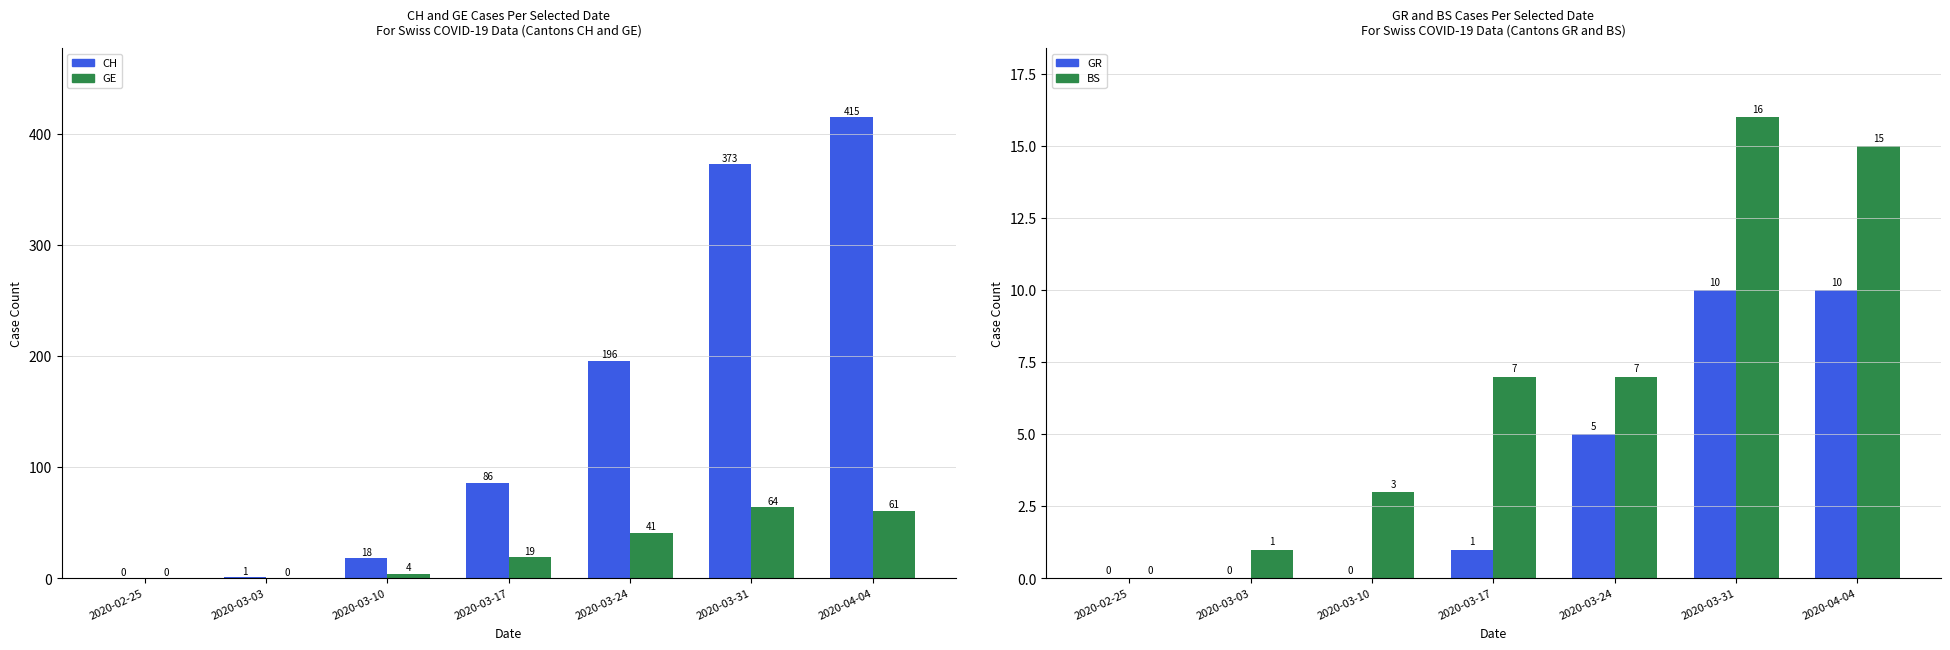

At how many categories does at least one series exceed 285?

2